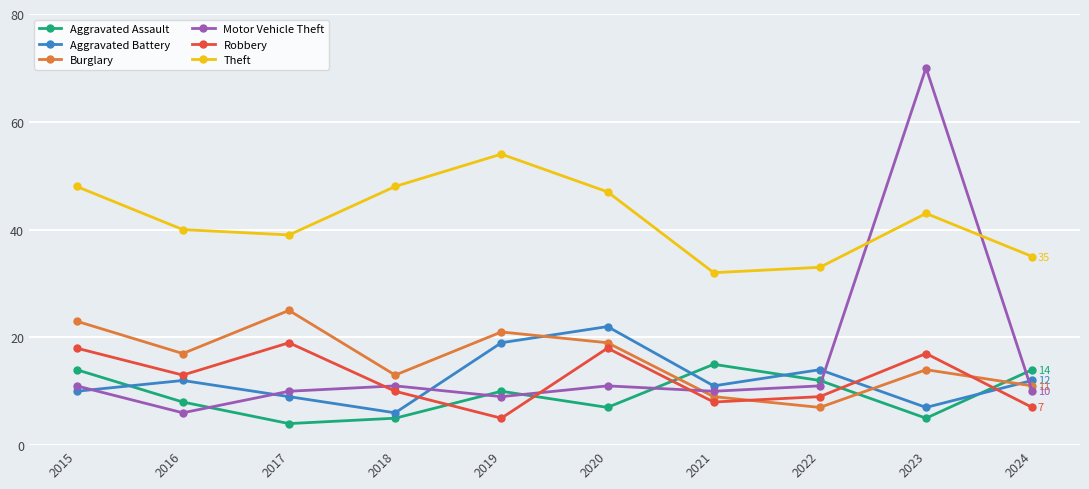

At which category is the sum across all series the highest?

2023